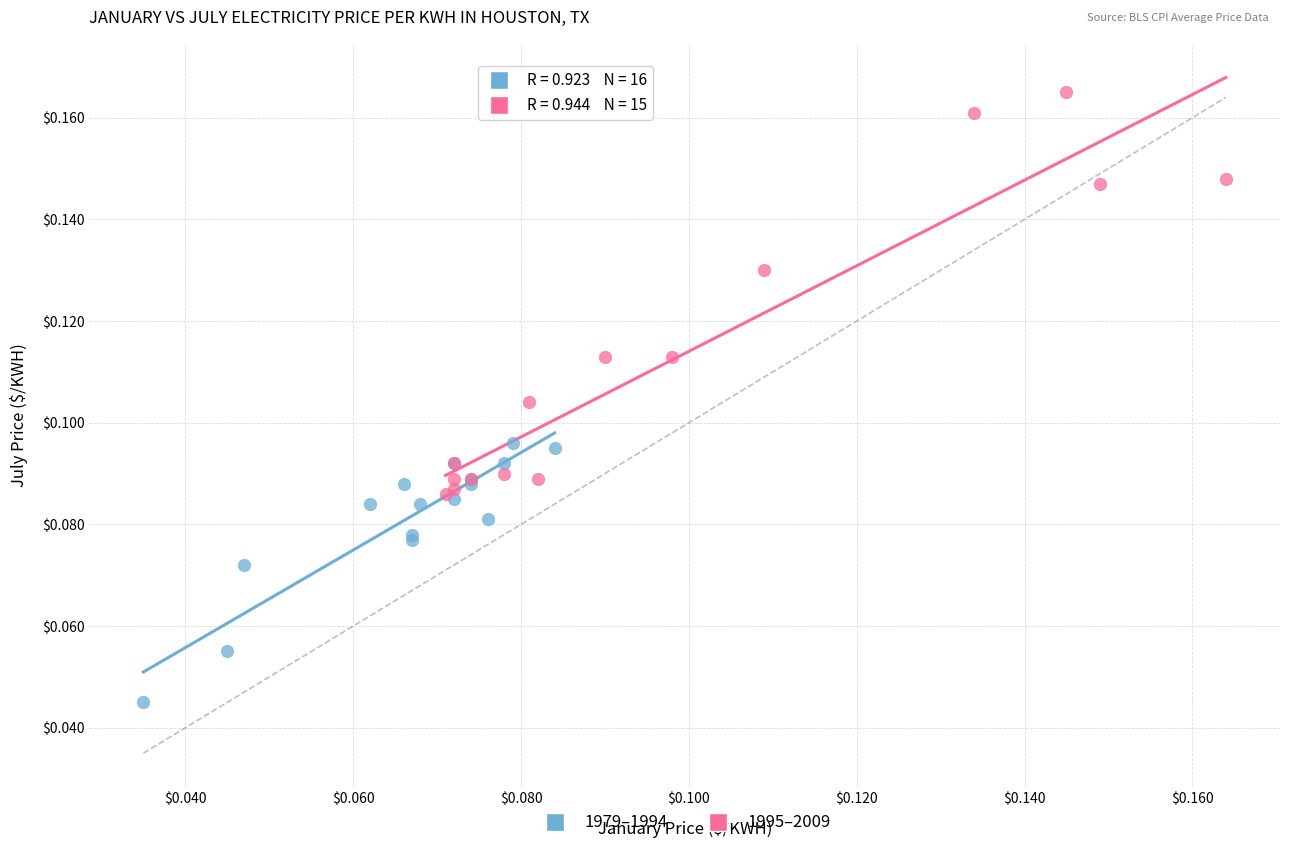

What are all the series names shown in the legend?

1979–1994, 1995–2009